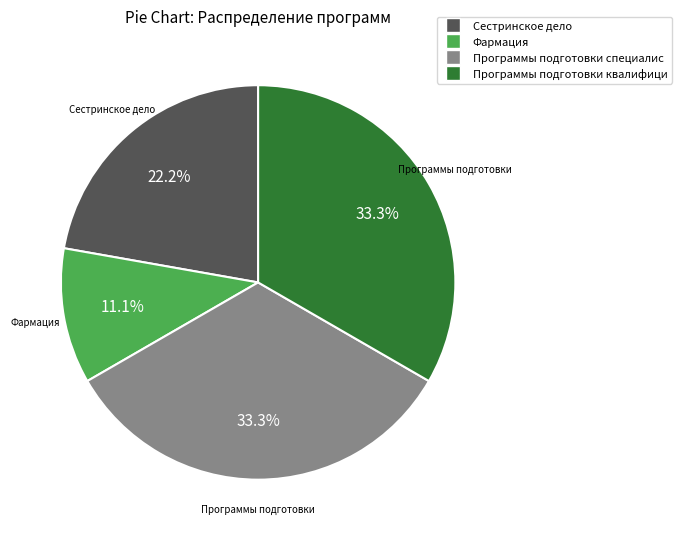

Is there a majority slice in this chart?

No